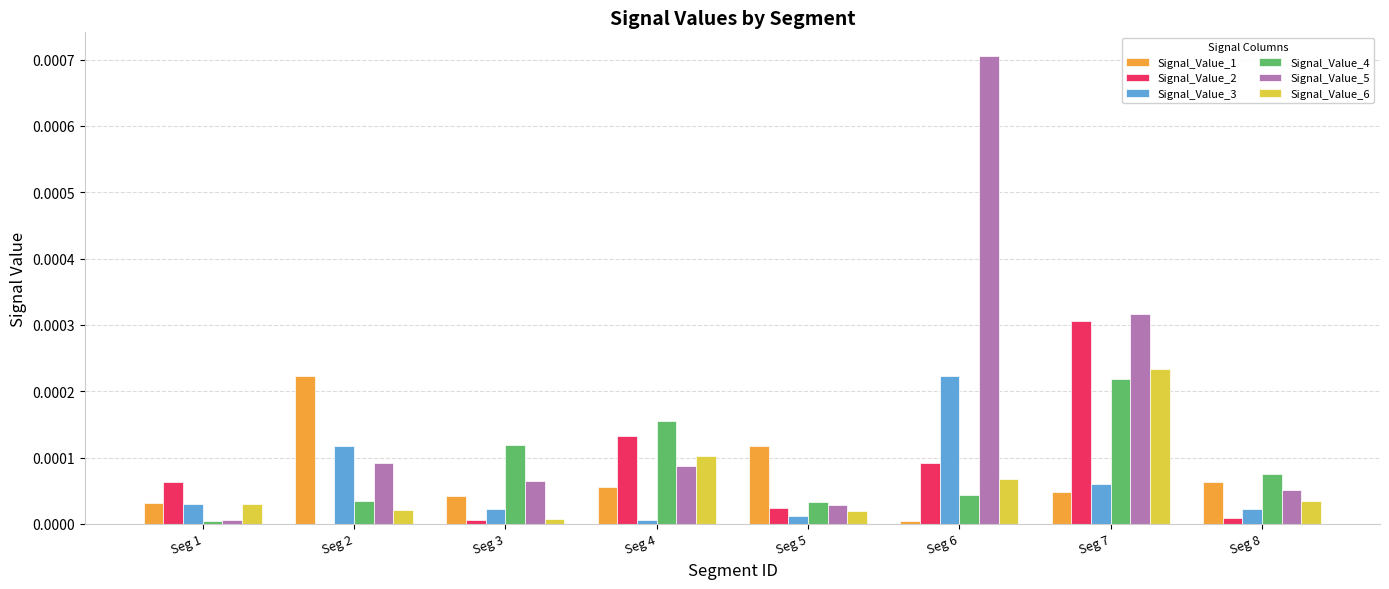

Does the chart contain stacked bars?

No